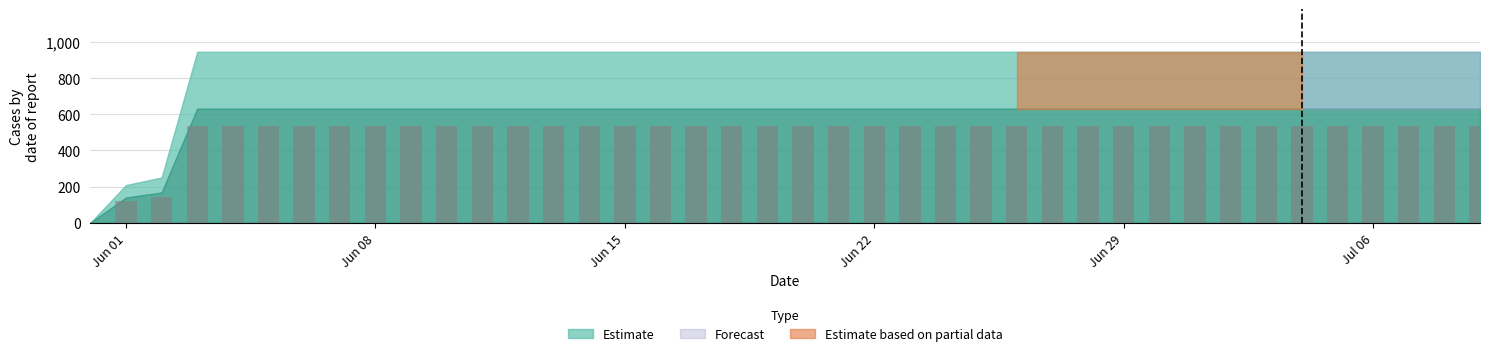

How many values are above zero?

39